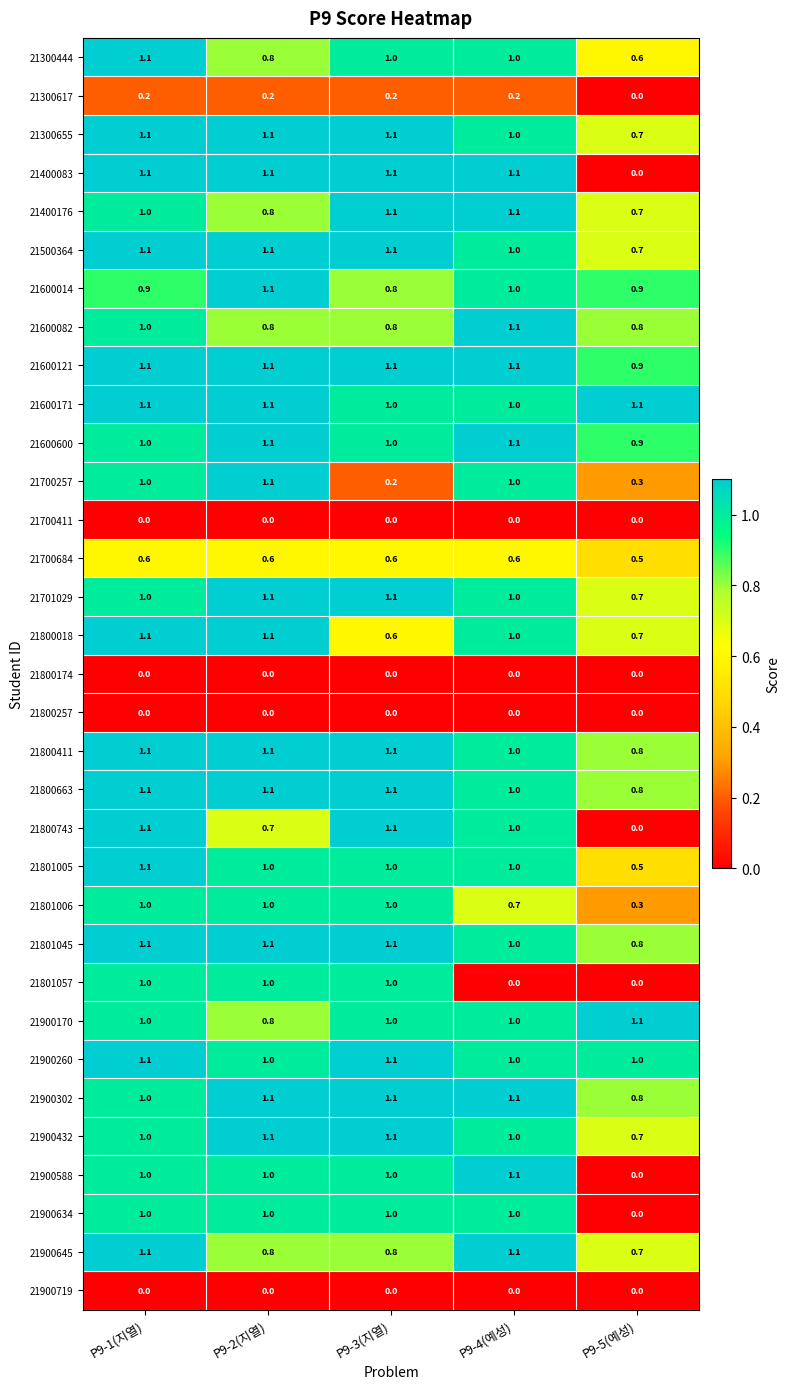

What is the difference between the highest and lowest values at P9-3(지열)?

1.1